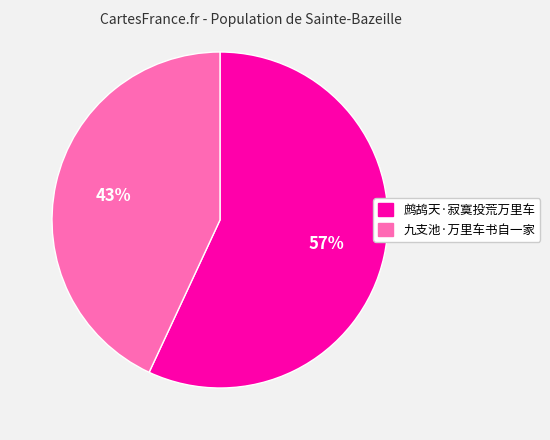

Combined, do 九支池·万里车书自一家 and 鹧鸪天·寂寞投荒万里车 account for over 50%?

Yes